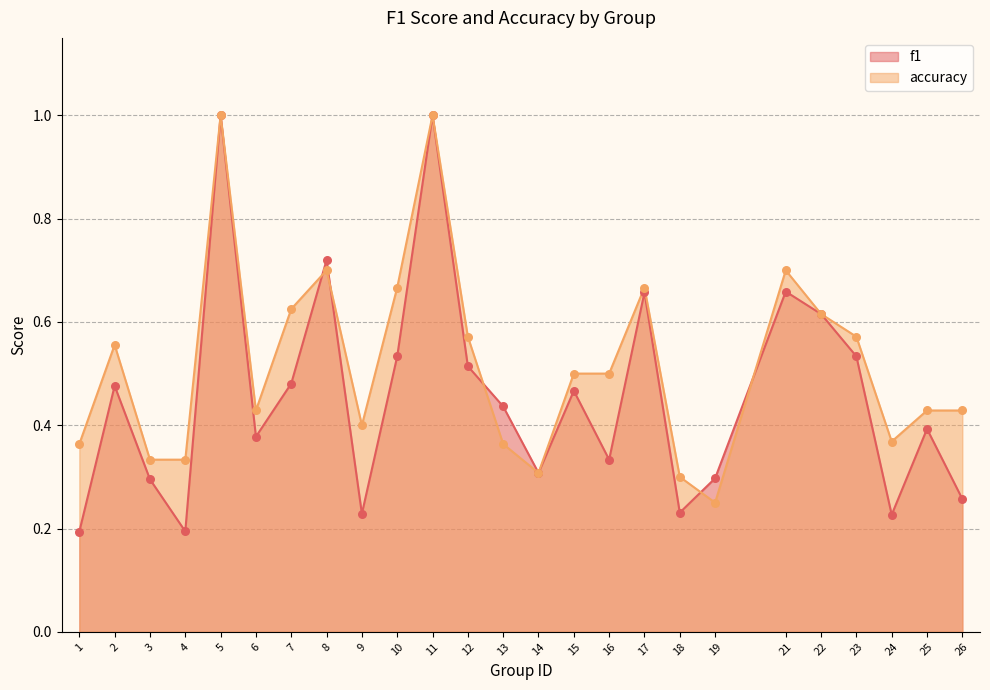

Which series has the widest spread of Y values?

f1